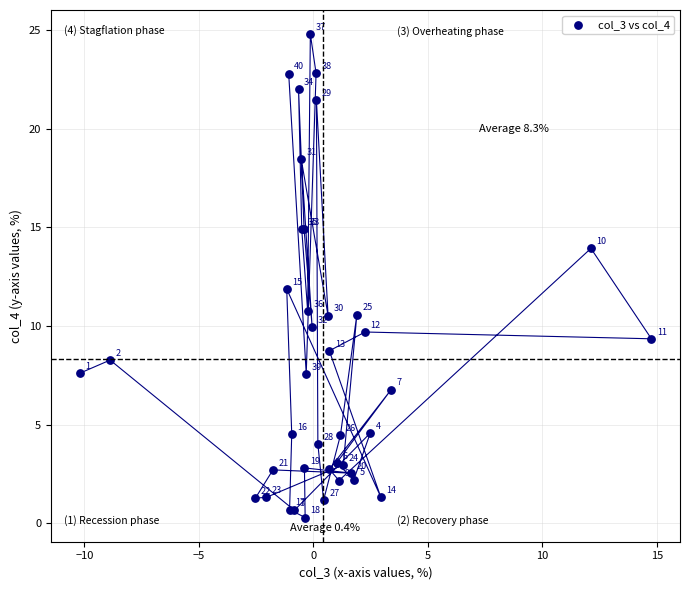

What Y value in the scatter plot is closest to 12?

11.9